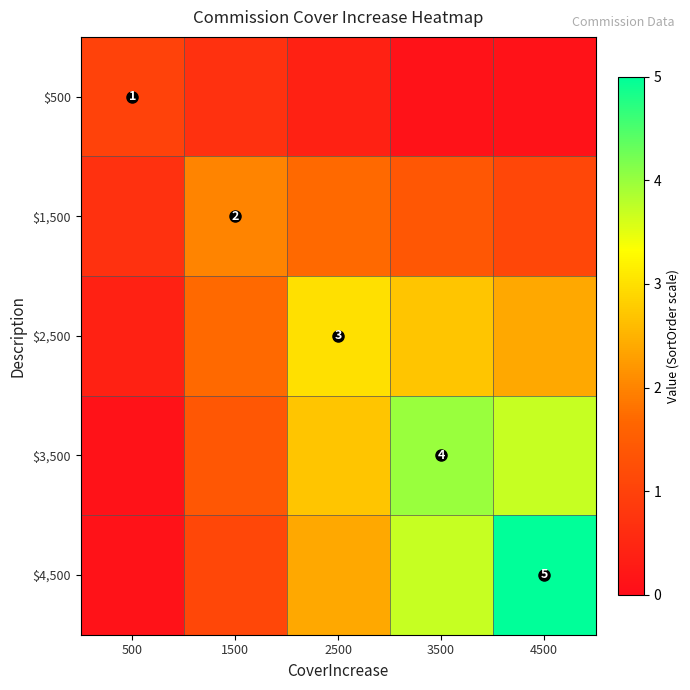

Which category has the lowest value across all series?

3500